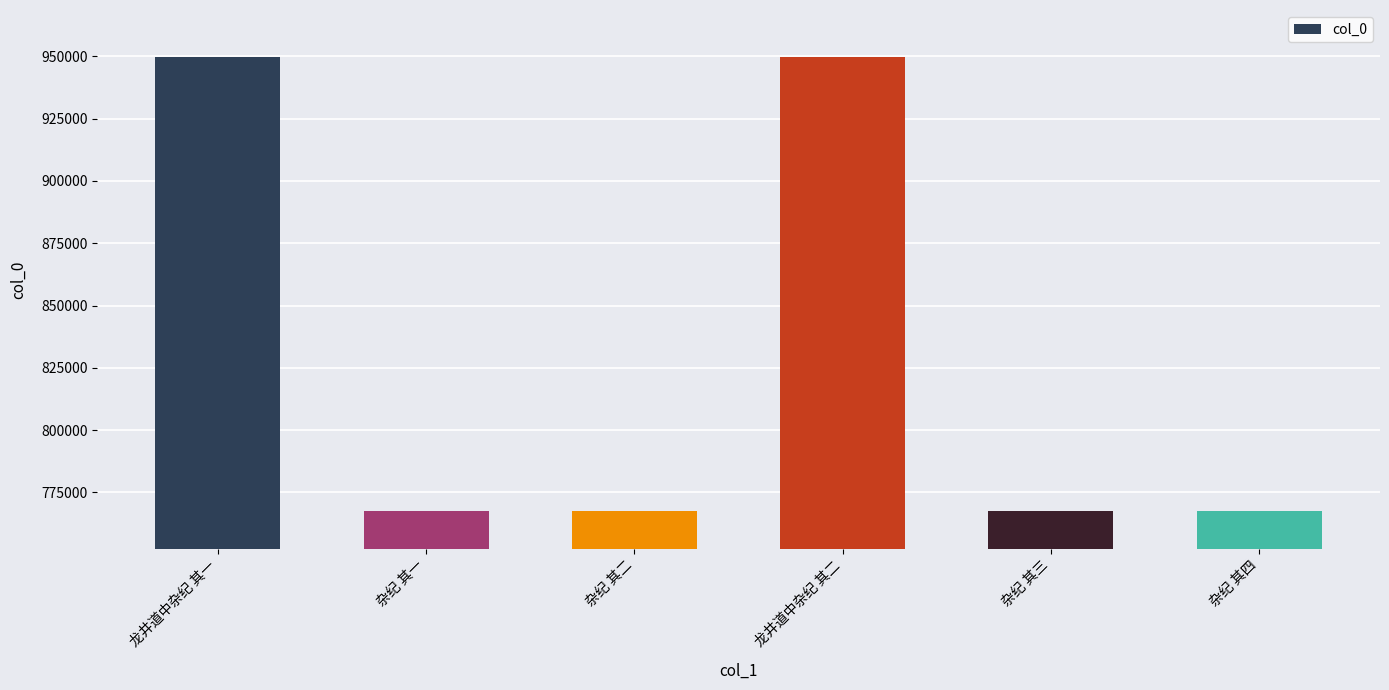

What position from the right is 龙井道中杂纪 其一?

6